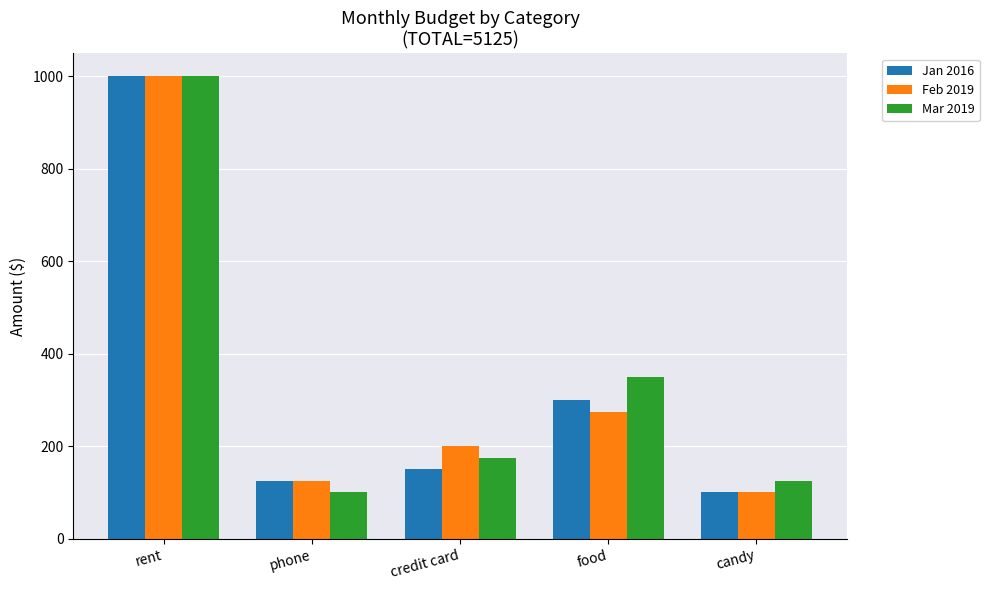

Where is Feb 2019 nearest to the value 550?

food